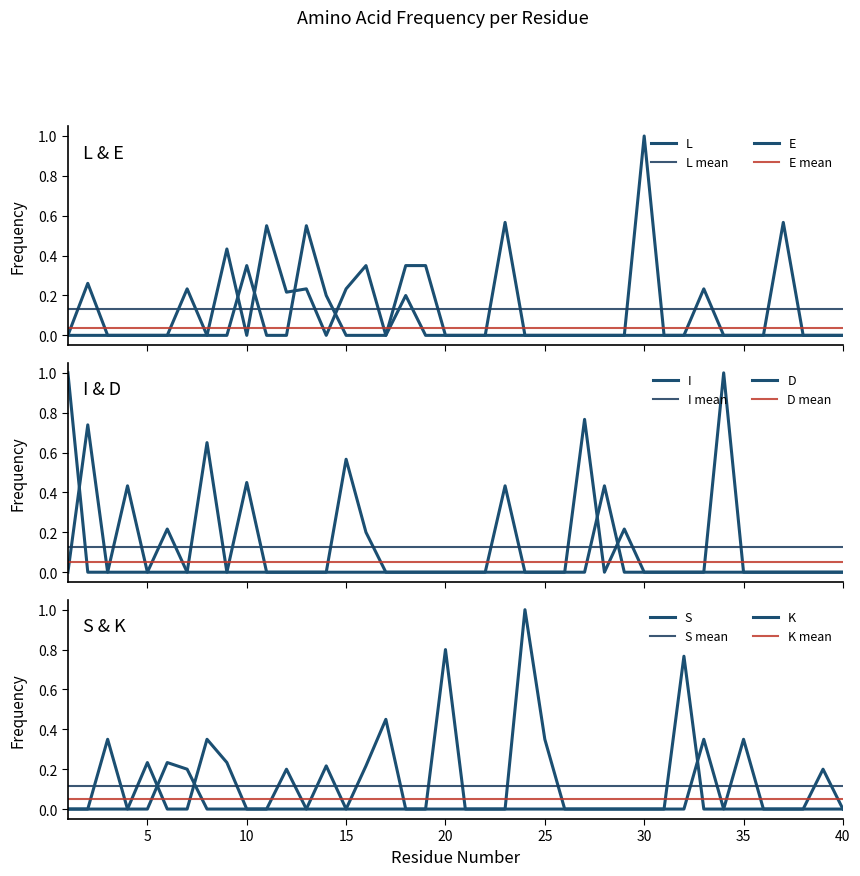

The value of S at 18 is 0.0. True or false?

True